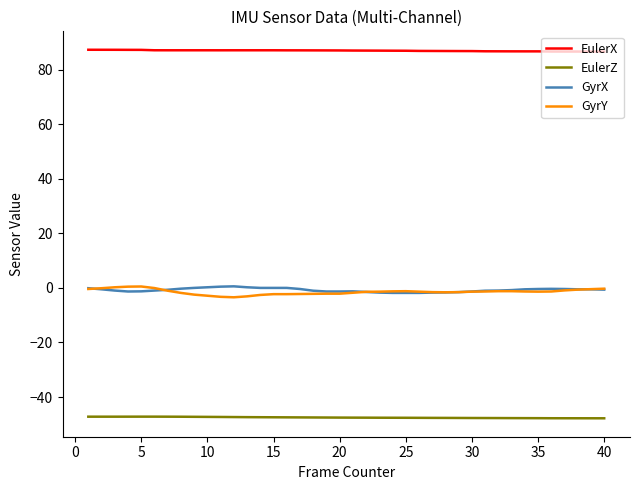

Which series has the largest total across all categories?

EulerX